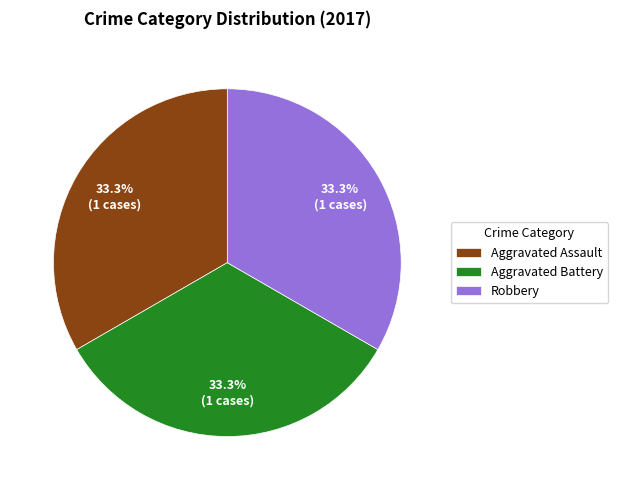

To the nearest percent, what is the average slice percentage?

33%